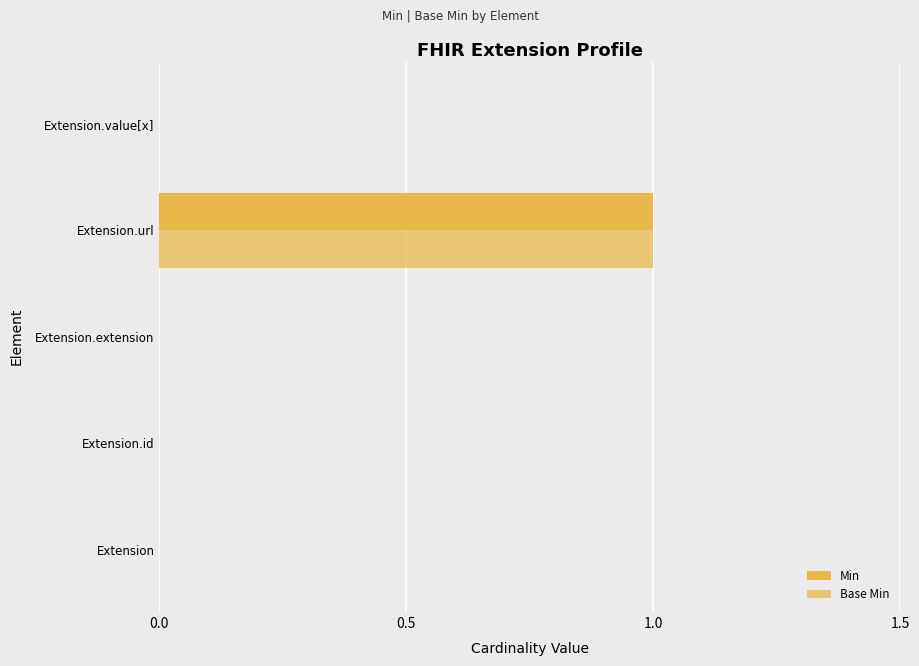

What is the difference between the maximum and minimum values in the Min series?

1